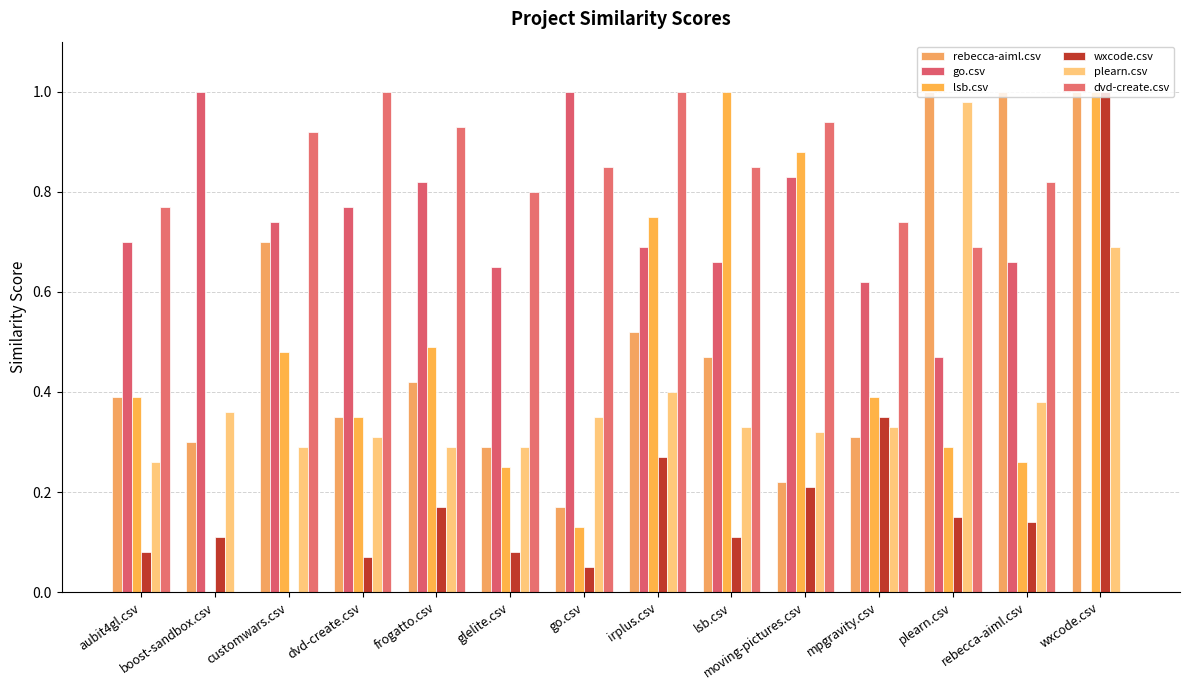

Which has a higher value, plearn.csv or moving-pictures.csv?

plearn.csv